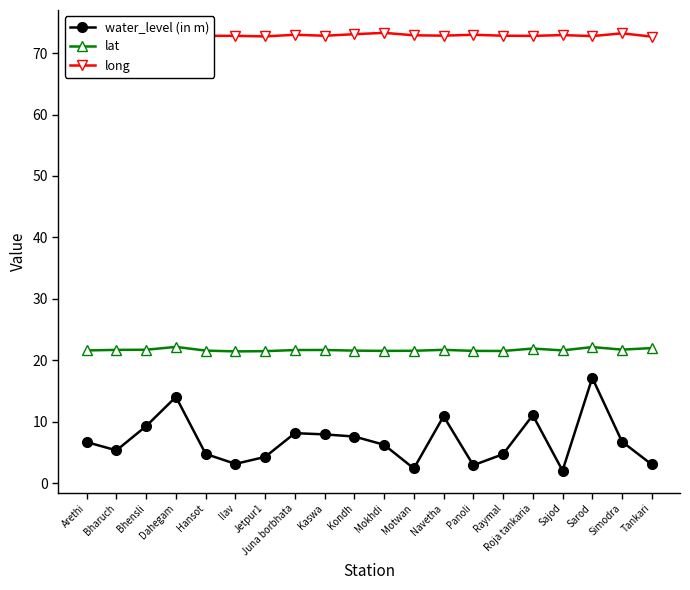

How many interior local peaks does the water_level (in m) series have?

5